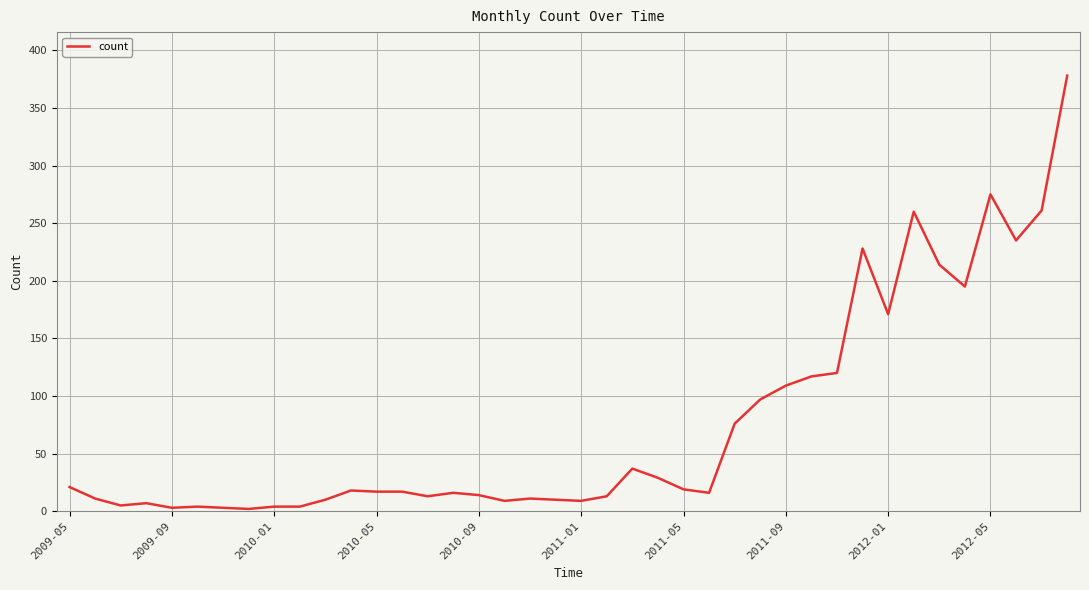

What is the average value?

76